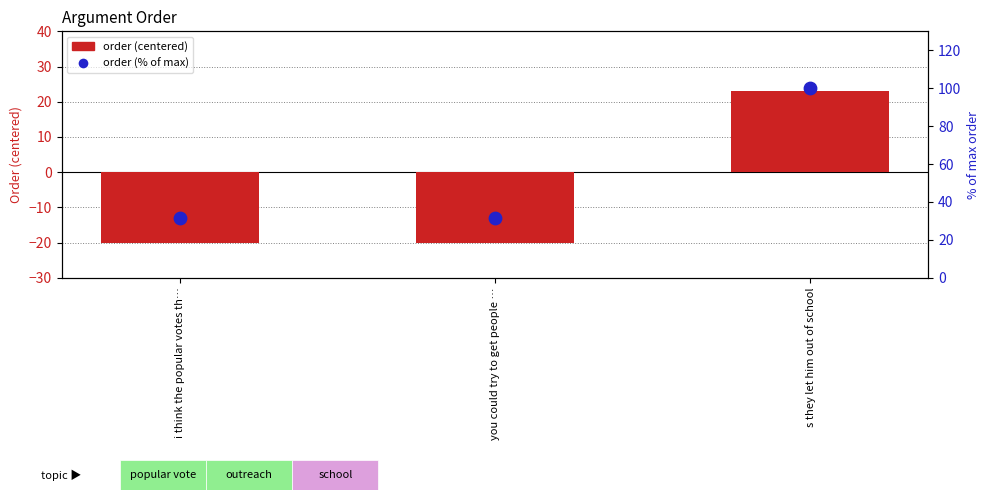

Is the value of order (% of max) at i think the popular votes th… greater than the value of order (centered) at s they let him out of school?

Yes